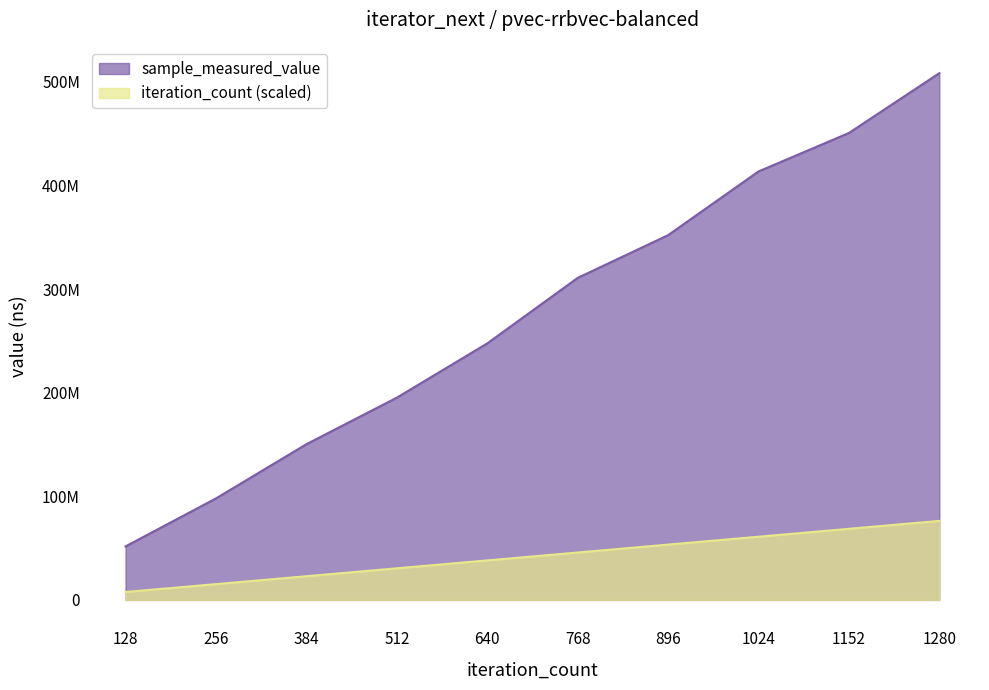

Which has a higher value, 1152 or 1280?

1280